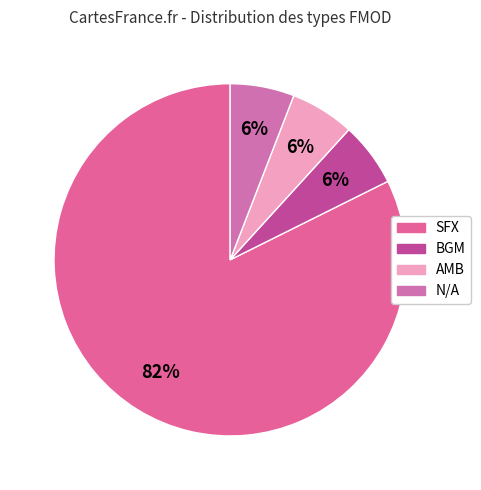

Is there any slice that represents more than half of the pie?

Yes